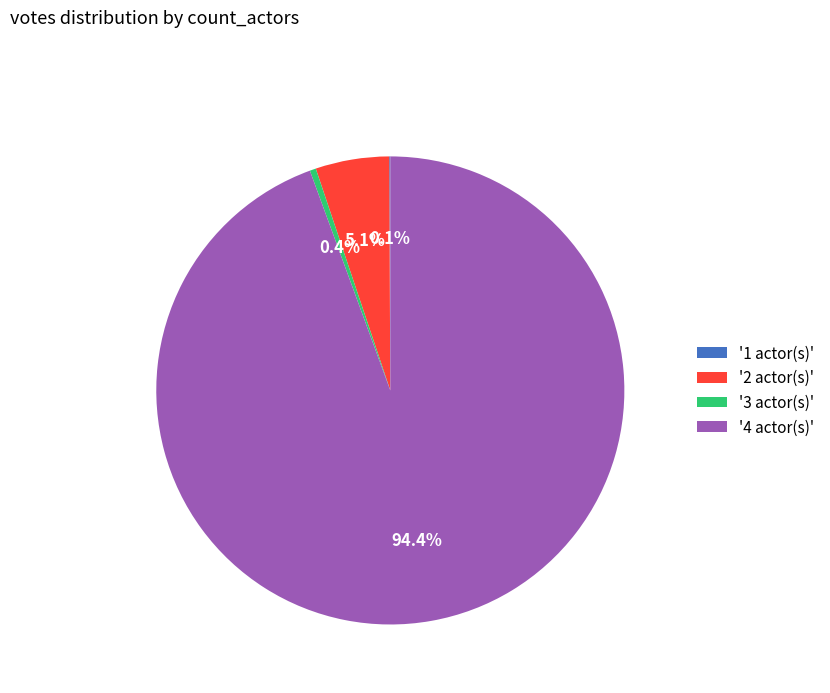

Which has a higher value, '2 actor(s)' or '3 actor(s)'?

'2 actor(s)'